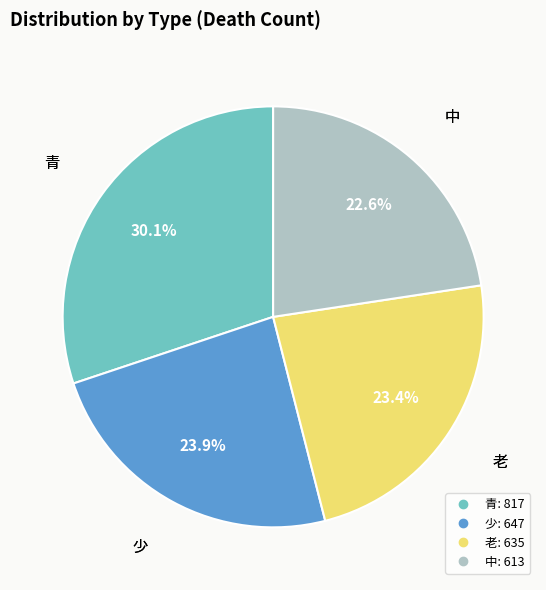

Which has a higher value, 老 or 中?

老